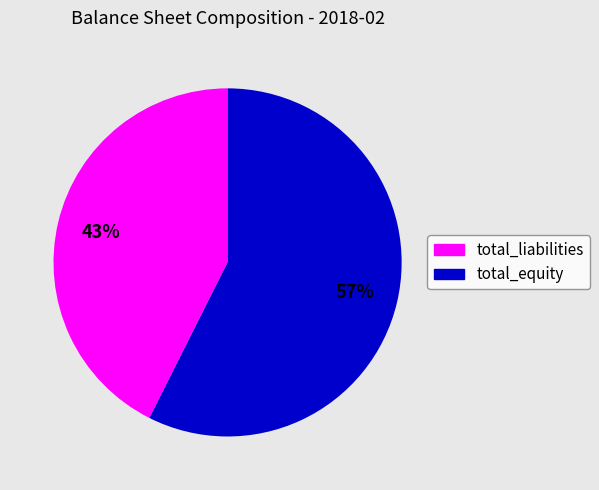

Which category accounts for the majority?

total_equity